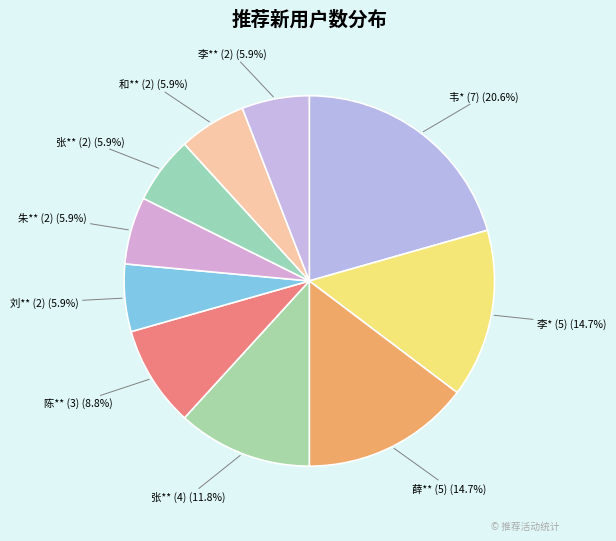

Which slice is the largest?

韦* (7)